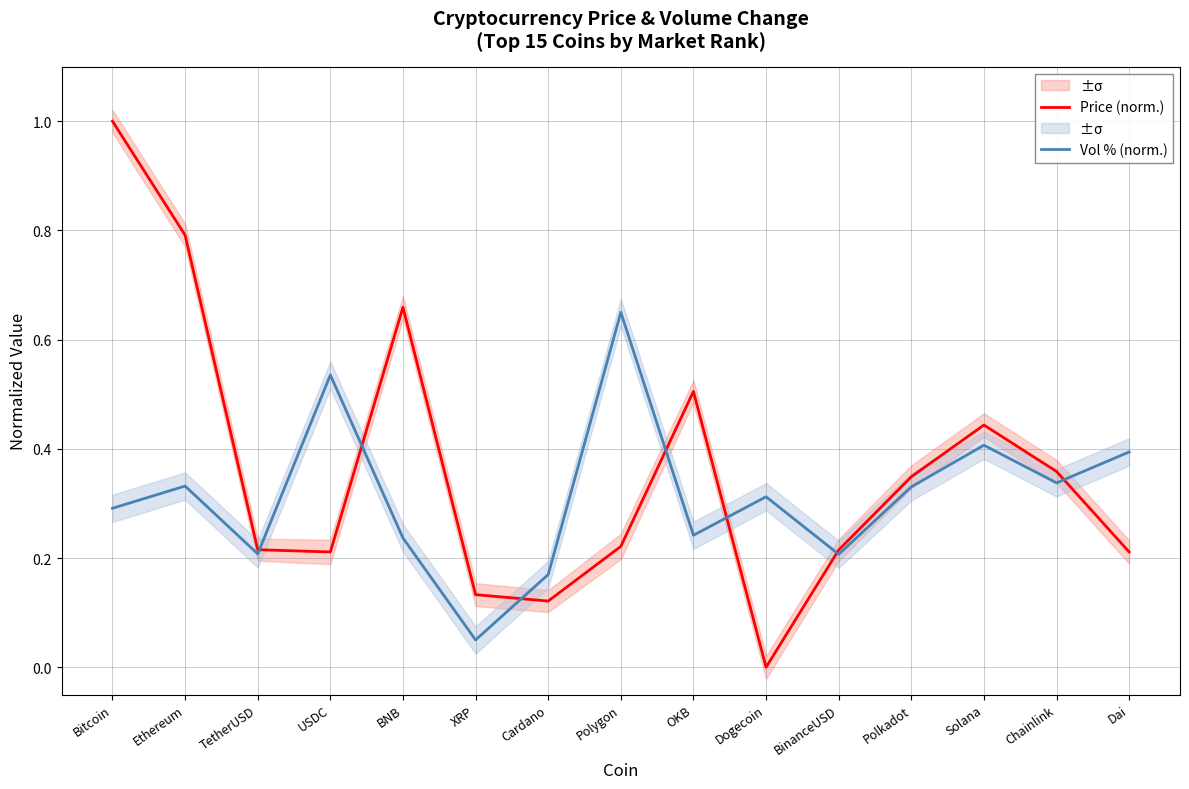

Reading left to right, what are all the values shown in this chart?

Price (norm.): 1.0	0.8	0.2	0.2	0.7	0.1	0.1	0.2	0.5	0.0	0.2	0.3	0.4	0.4	0.2
Vol % (norm.): 0.3	0.3	0.2	0.5	0.2	0.1	0.2	0.7	0.2	0.3	0.2	0.3	0.4	0.3	0.4